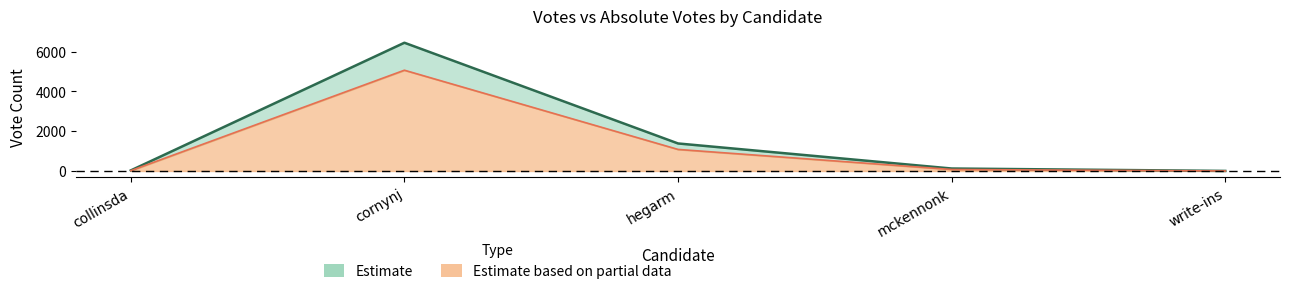

At which label does the data first exceed 124?

cornynj